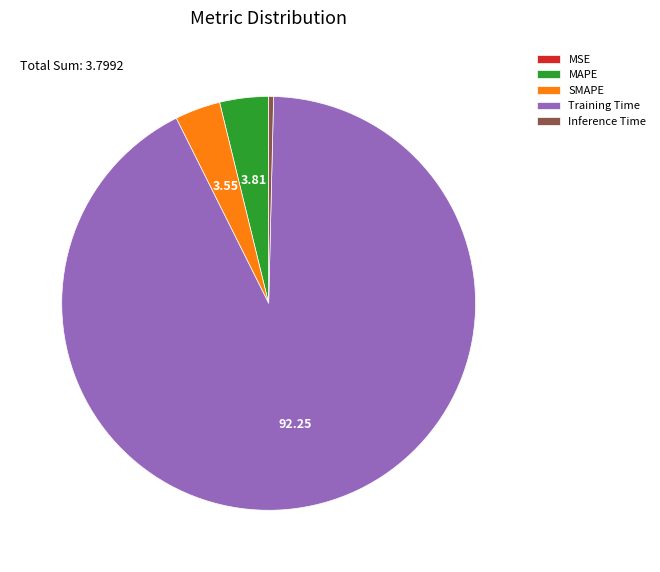

Combined, do Training Time and Inference Time account for over 50%?

Yes